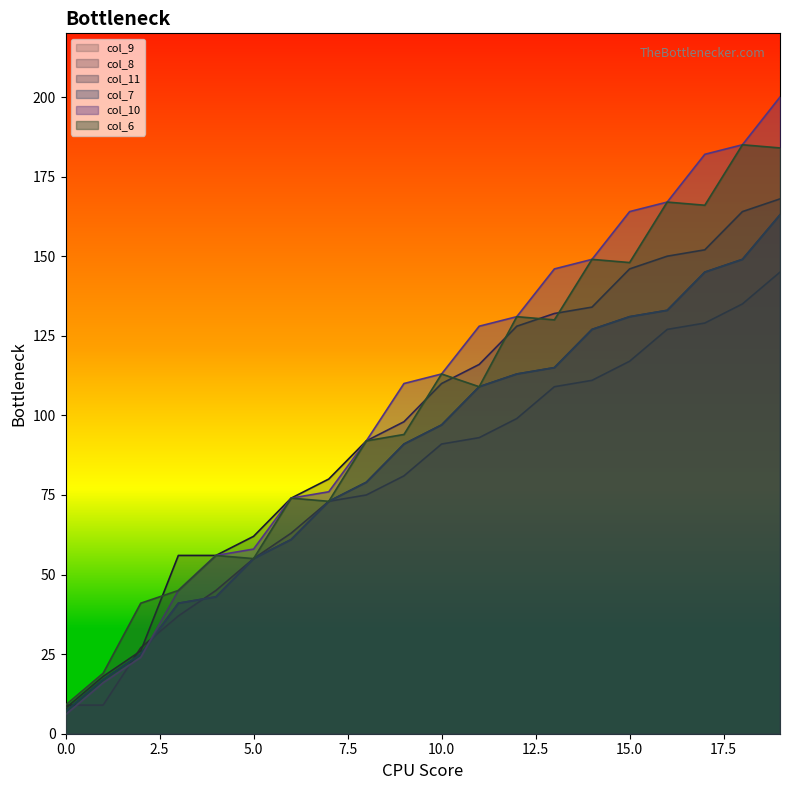

Which series has the largest total across all categories?

col_10